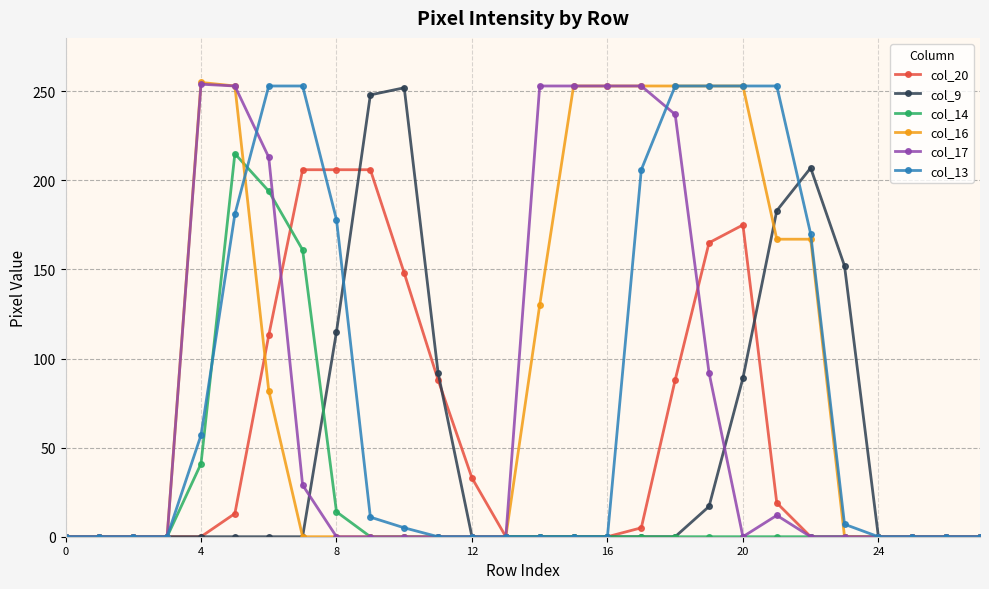

What is the difference between the second highest and minimum values in the col_20 series?

206